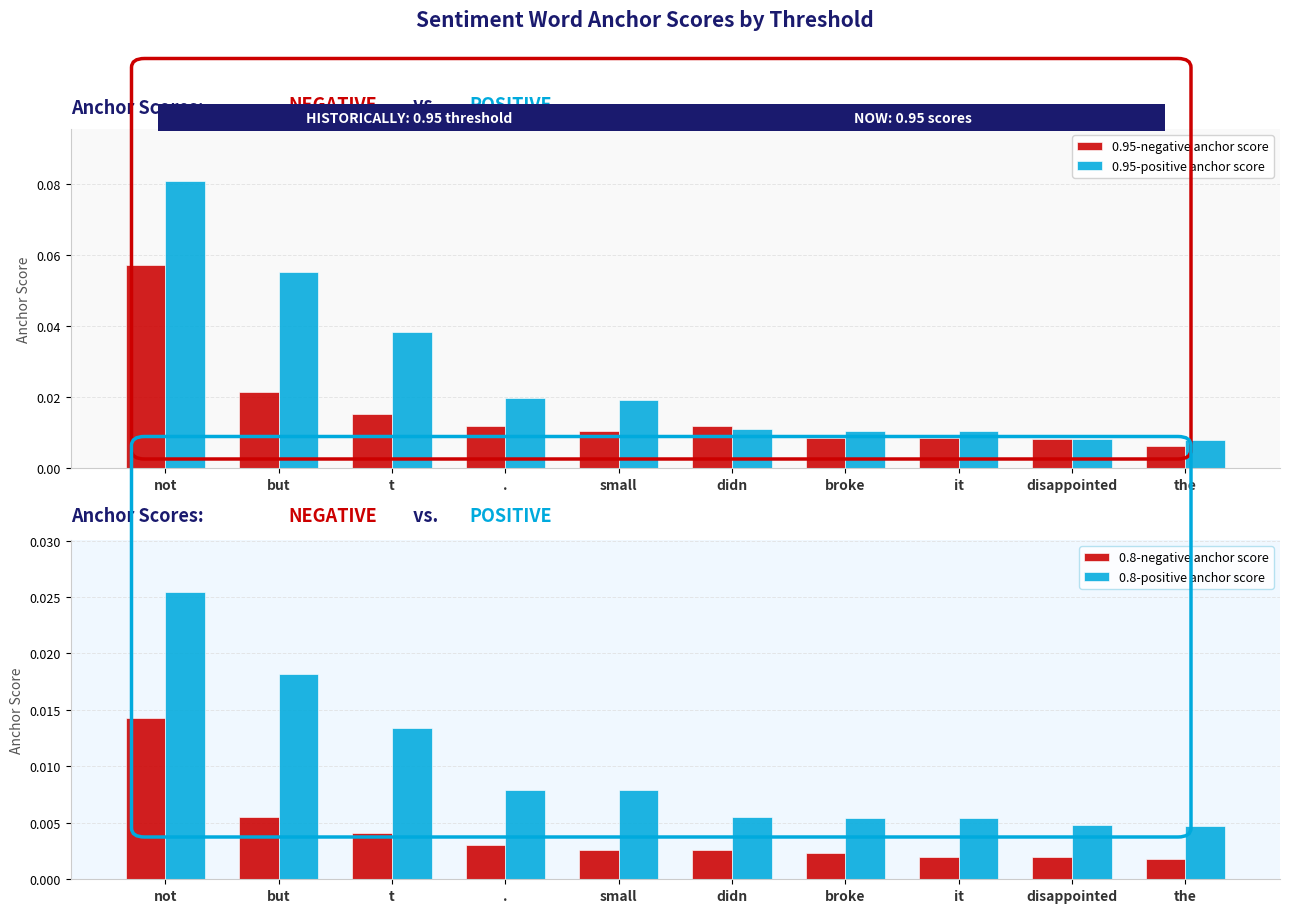

Rank the categories by 0.95-negative anchor score value from highest to lowest.

not, but, t, ., didn, small, broke, it, disappointed, the